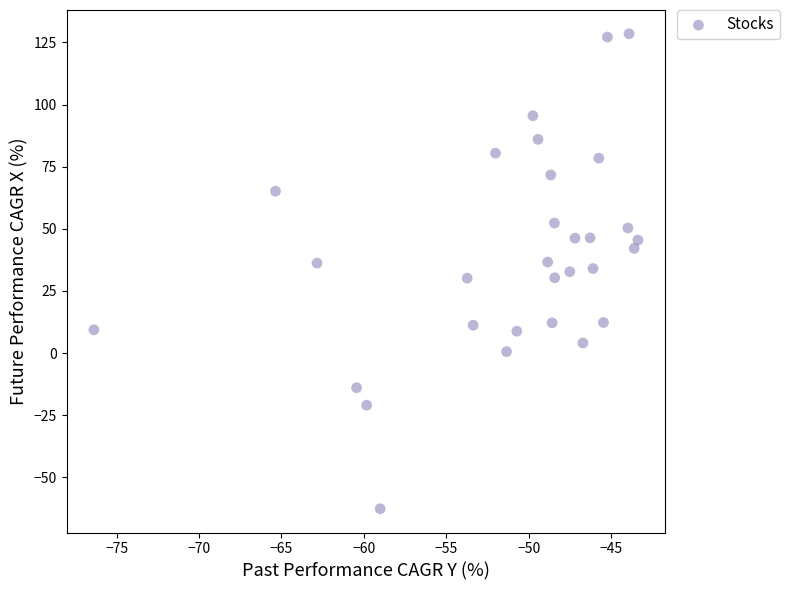

What is the range of Y values (max minus min)?

191.1